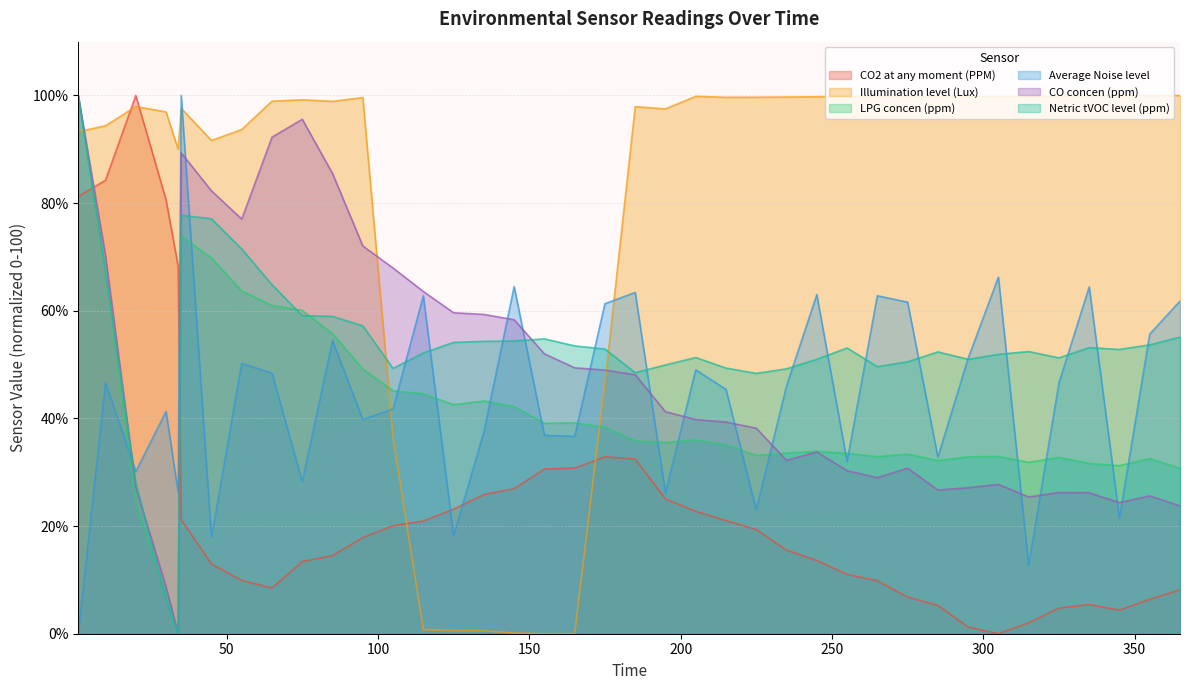

True or false: Illumination level (Lux) and CO2 at any moment (PPM) intersect in this chart.

True